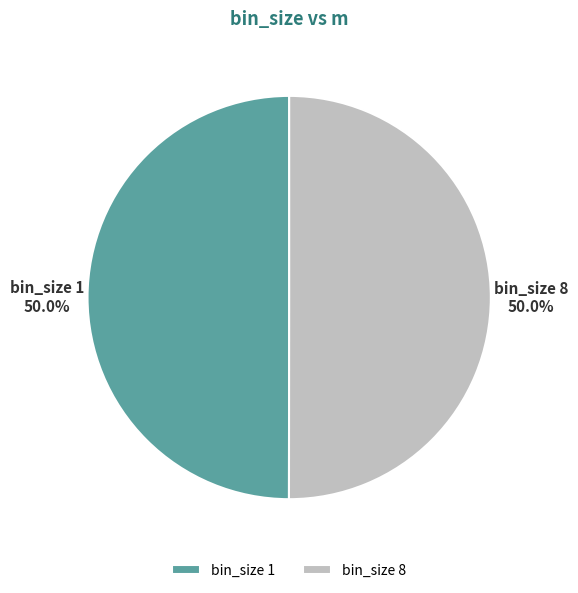

Combined, what portion of the pie is bin_size 1 and bin_size 8?

100.0%